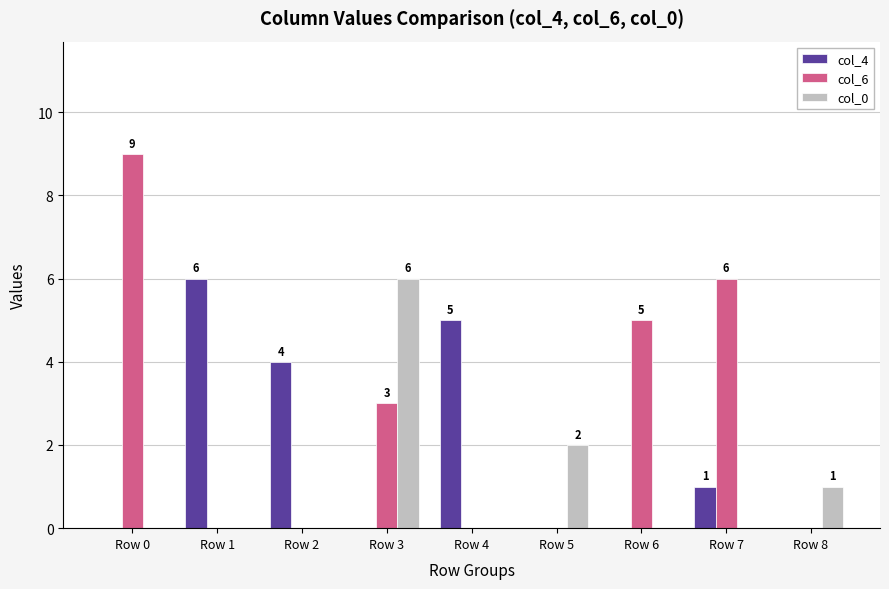

Which series has the largest range (max minus min)?

col_6